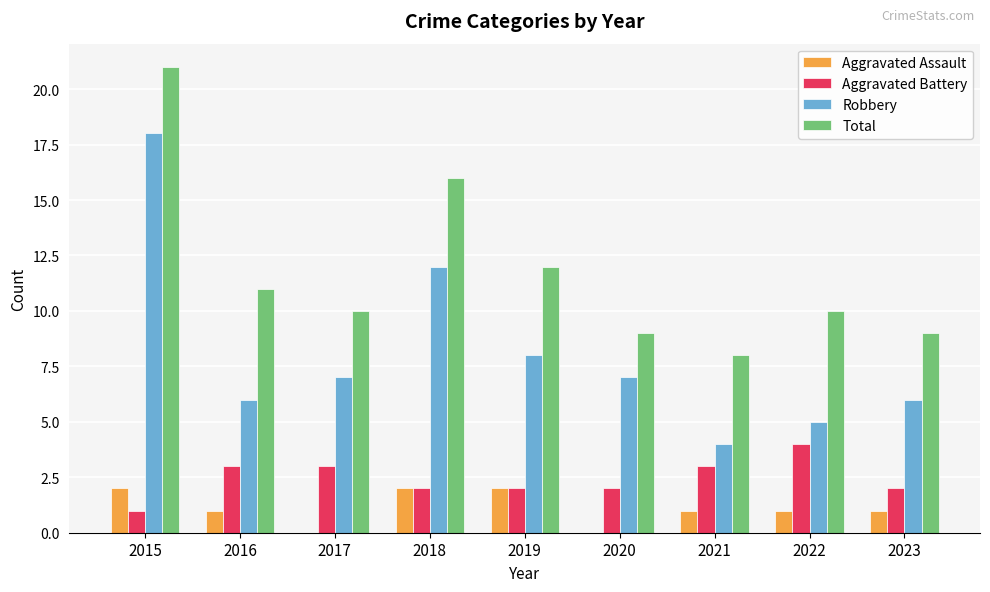

Which label corresponds to the largest value in the chart?

2015